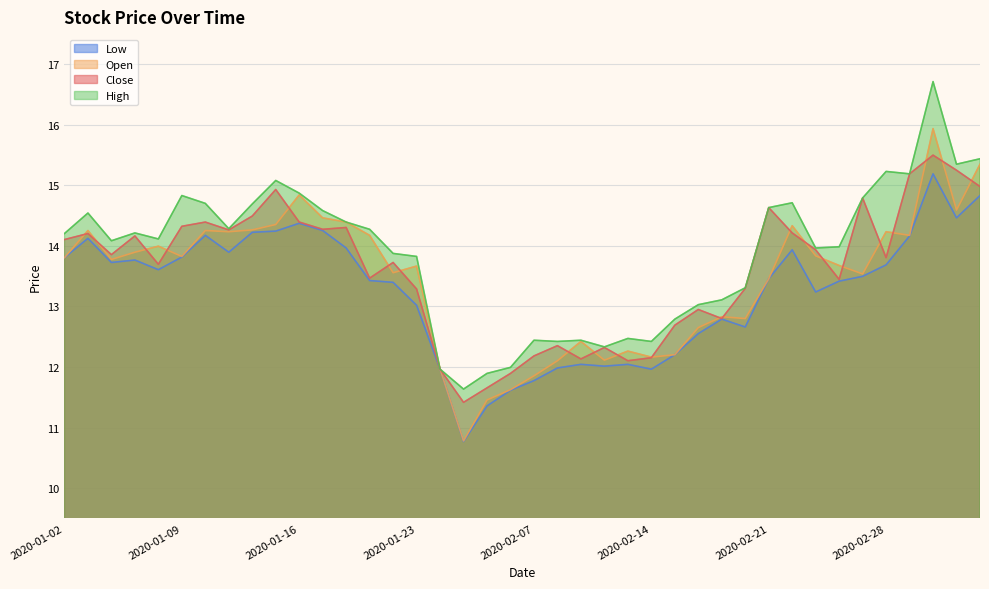

What is the minimum value for low?

10.8